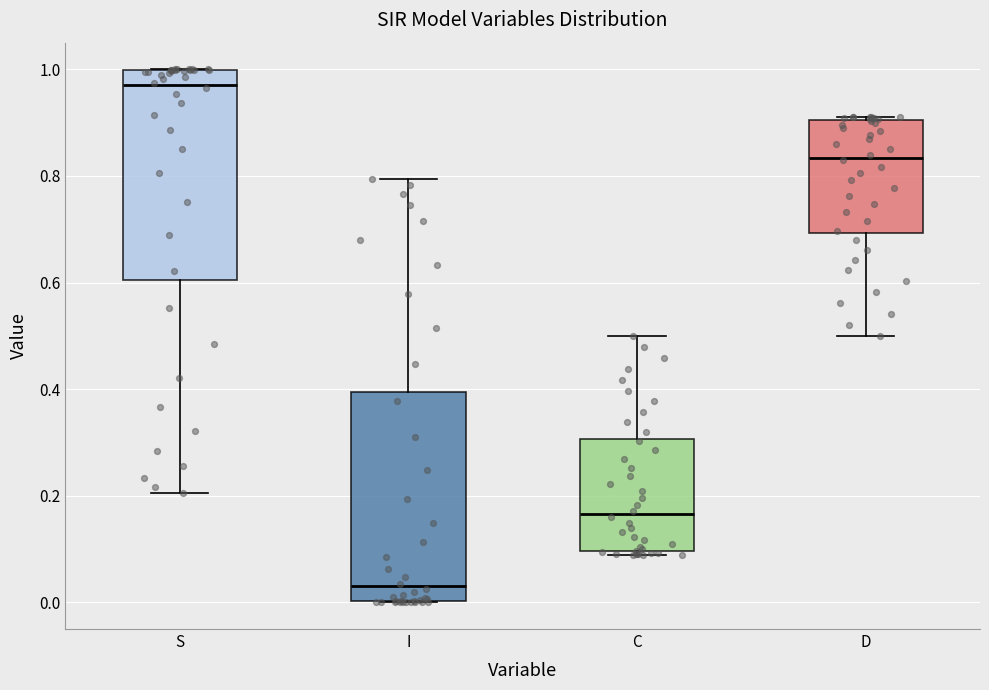

Where is the upper edge of the box for I on the y-axis? The values are not printed on the chart, so give them approximately, as read against the axis.

0.40